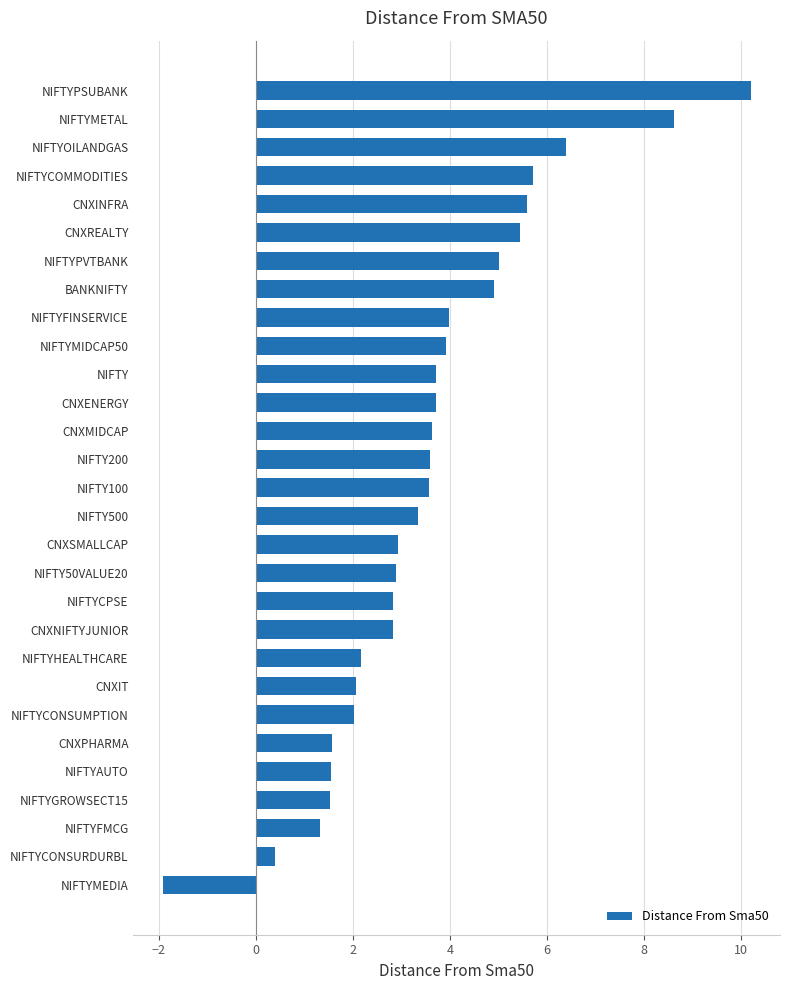

What is the change in value from NIFTYCONSUMPTION to NIFTYPVTBANK?

+3.0